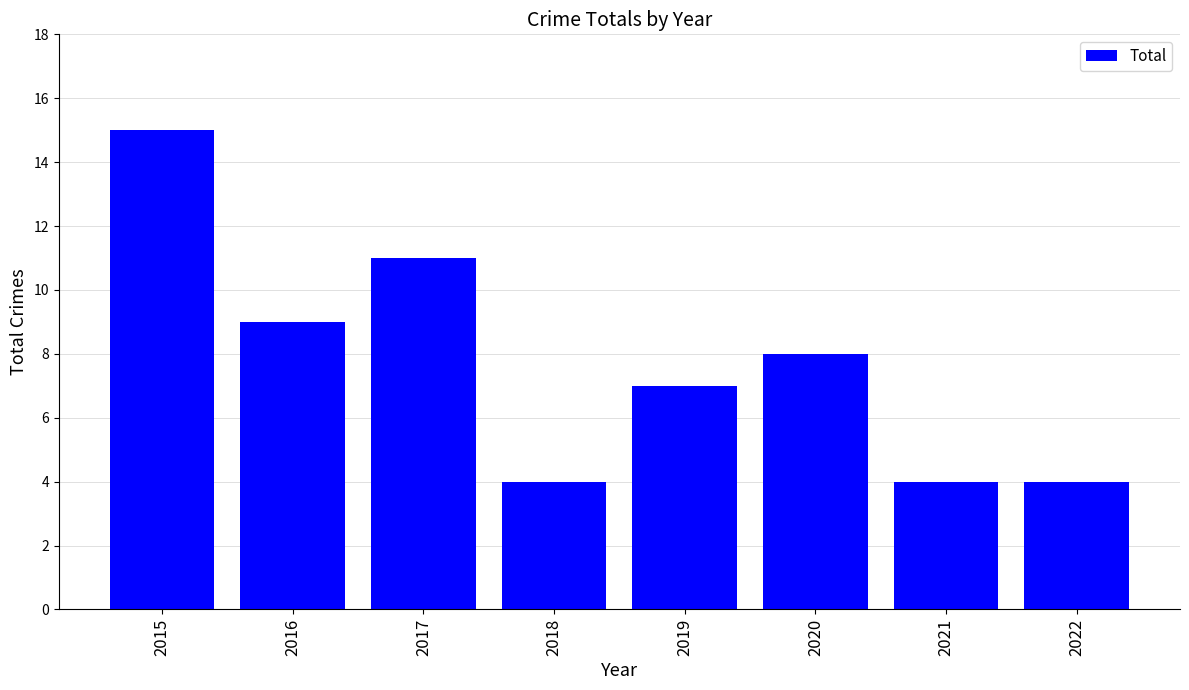

What is the smallest value displayed?

4